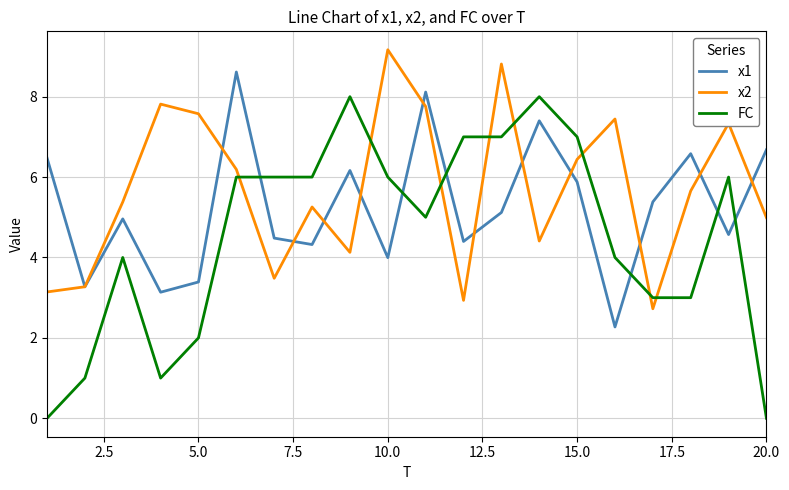

List the series in order of their peak value, highest first.

x2, x1, FC